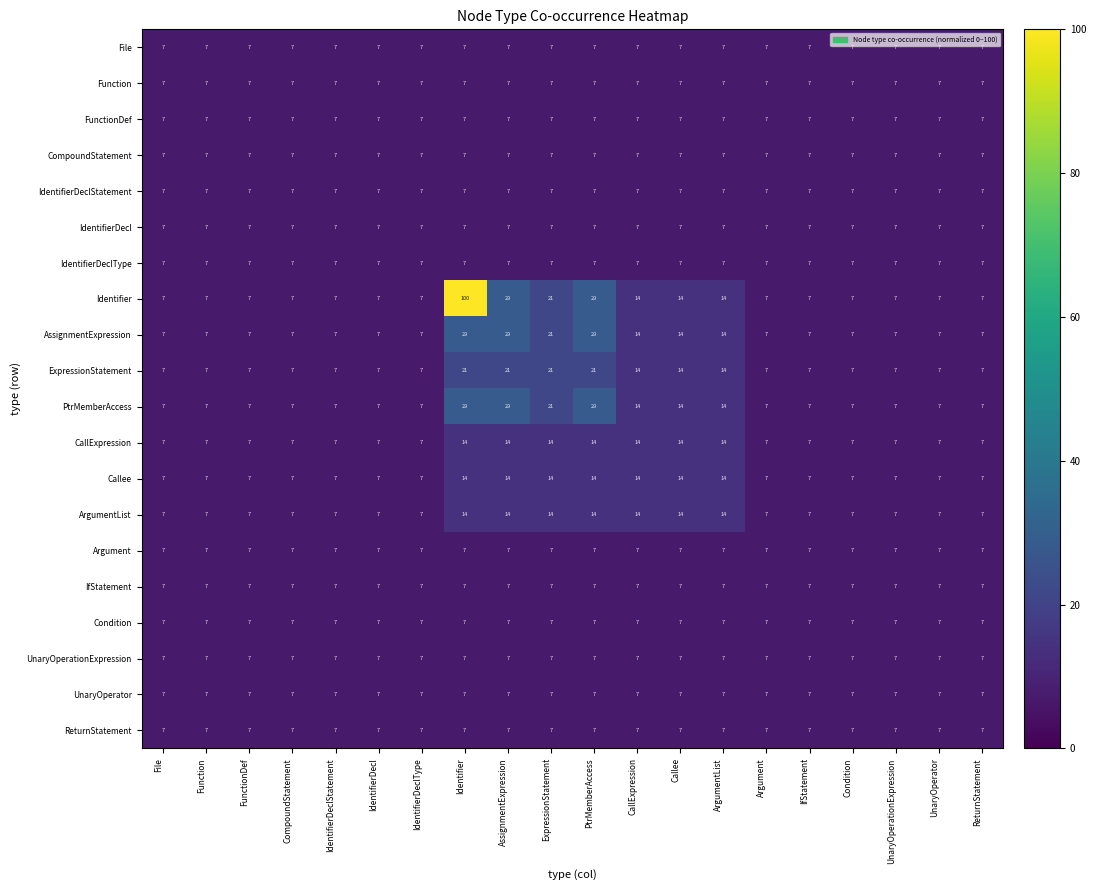

What value does the Identifier series have at Callee, to the nearest 10?

10